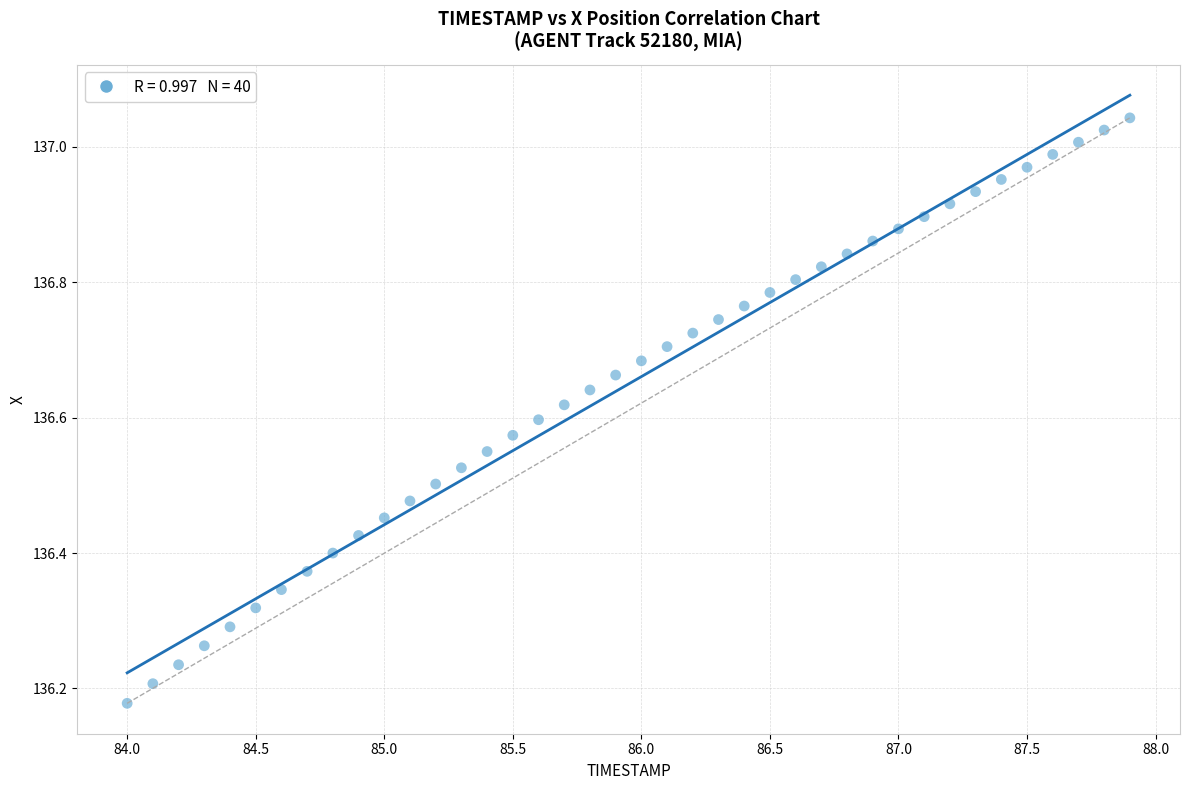

What is the range of Y values (max minus min)?

0.9